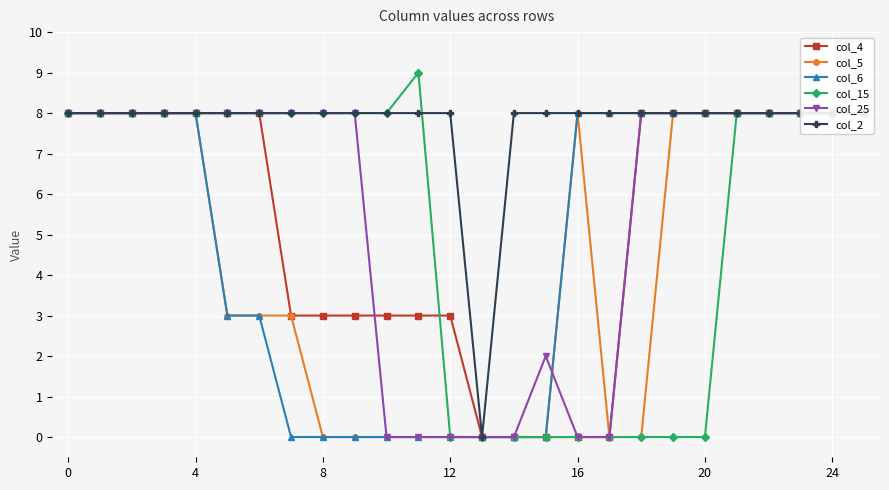

What are all the series names shown in the legend?

col_4, col_5, col_6, col_15, col_25, col_2